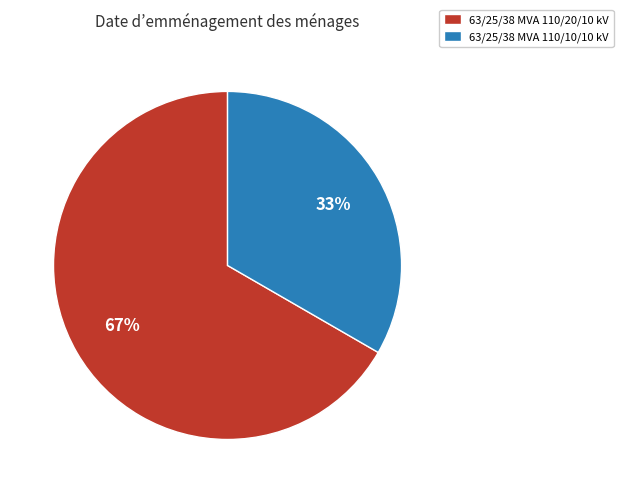

Do 63/25/38 MVA 110/20/10 kV and 63/25/38 MVA 110/10/10 kV together represent more than half of the pie?

Yes